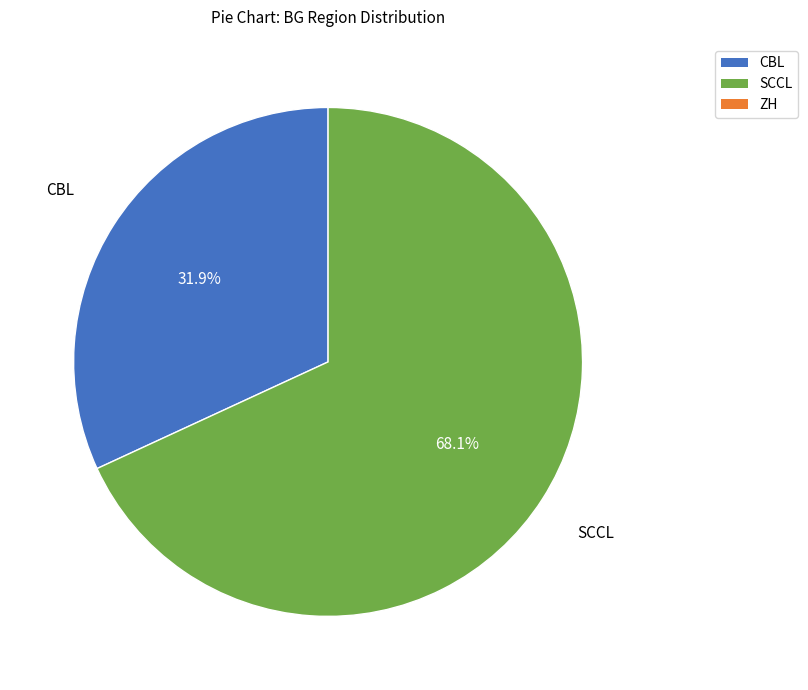

Count the number of slices in the pie.

2